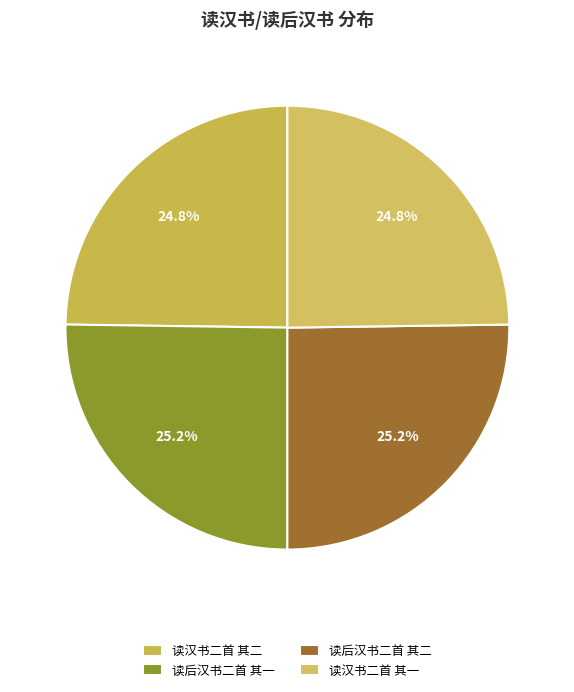

Is 读汉书二首 其一 the majority of the pie?

No